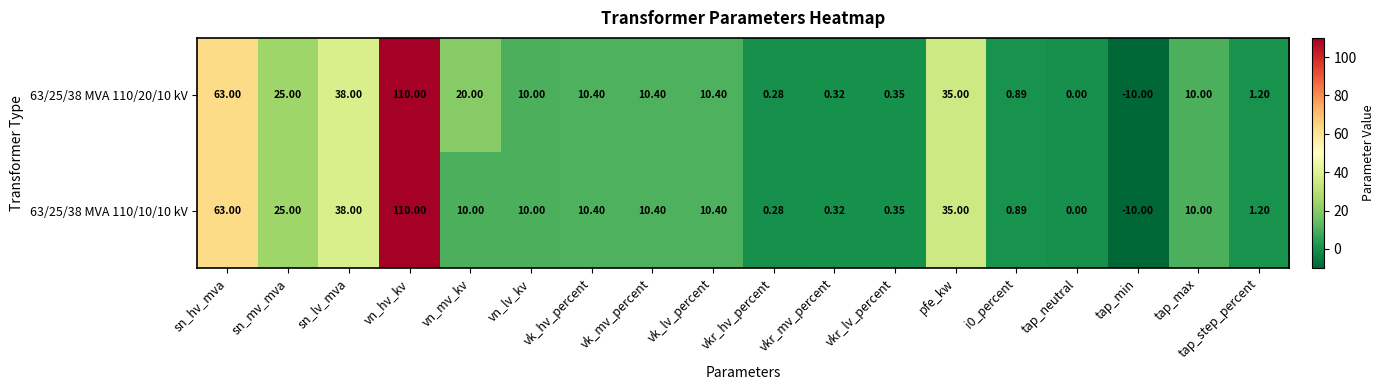

How many distinct data groups are displayed?

2